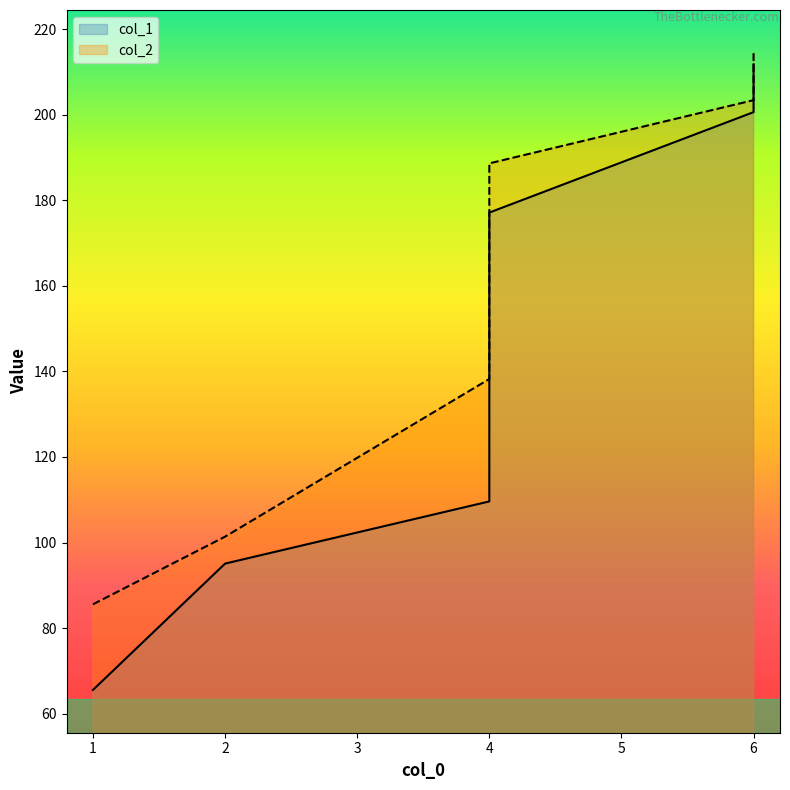

Which category has the highest value in the col_2 series?

6